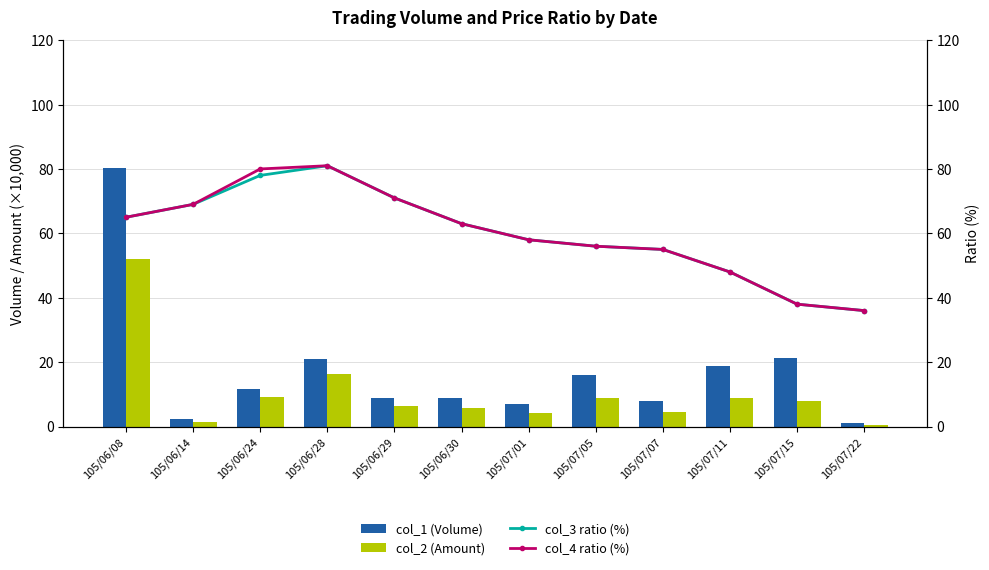

Between 105/06/14 and 105/07/11, which series saw the biggest shift?

col_3 ratio (%)